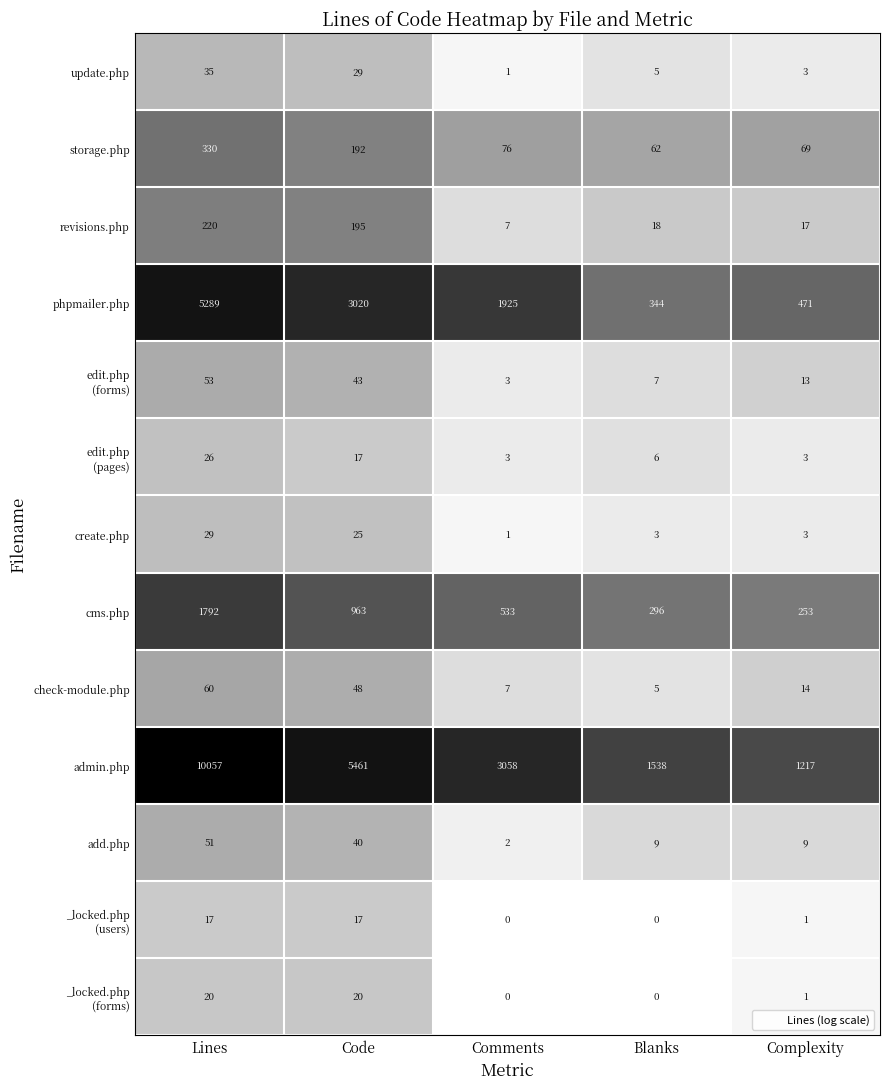

Read the cms.php value at Lines, to the nearest 50.

1800